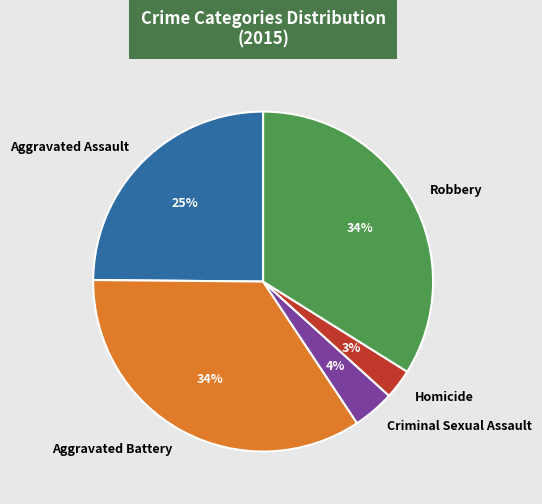

How many slices are in this pie chart?

5